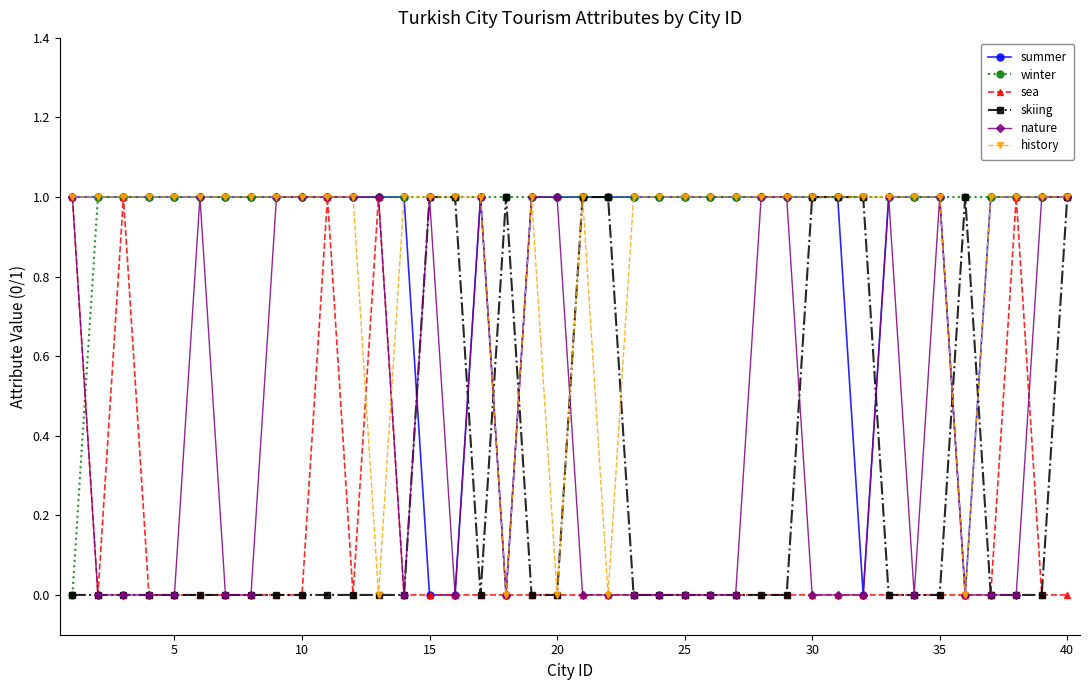

How many categories are shown in the chart?

40